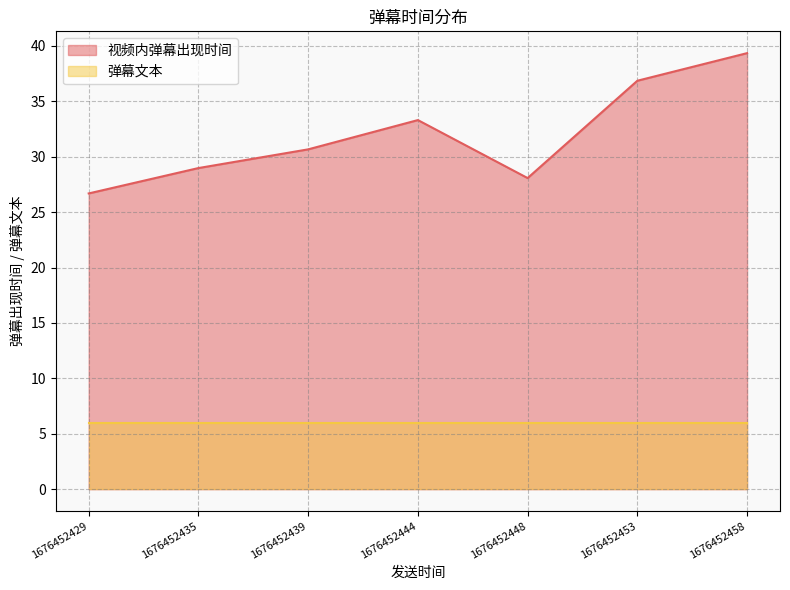

What is the label of the 2nd point from the right?

1676452453